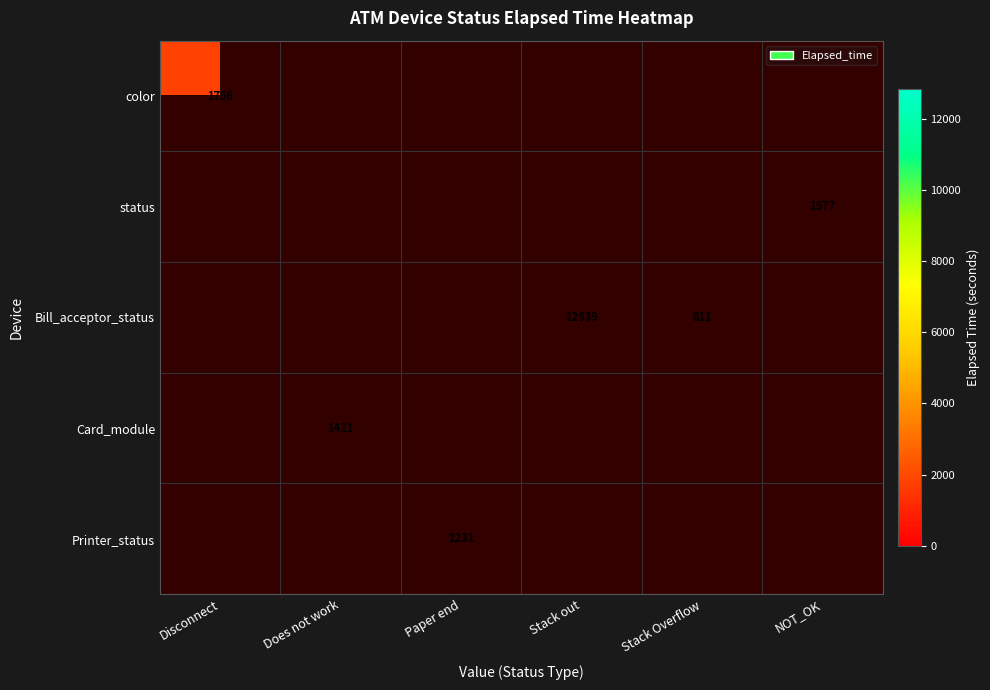

Is it true that Bill_acceptor_status equals 12839 at Stack out?

True